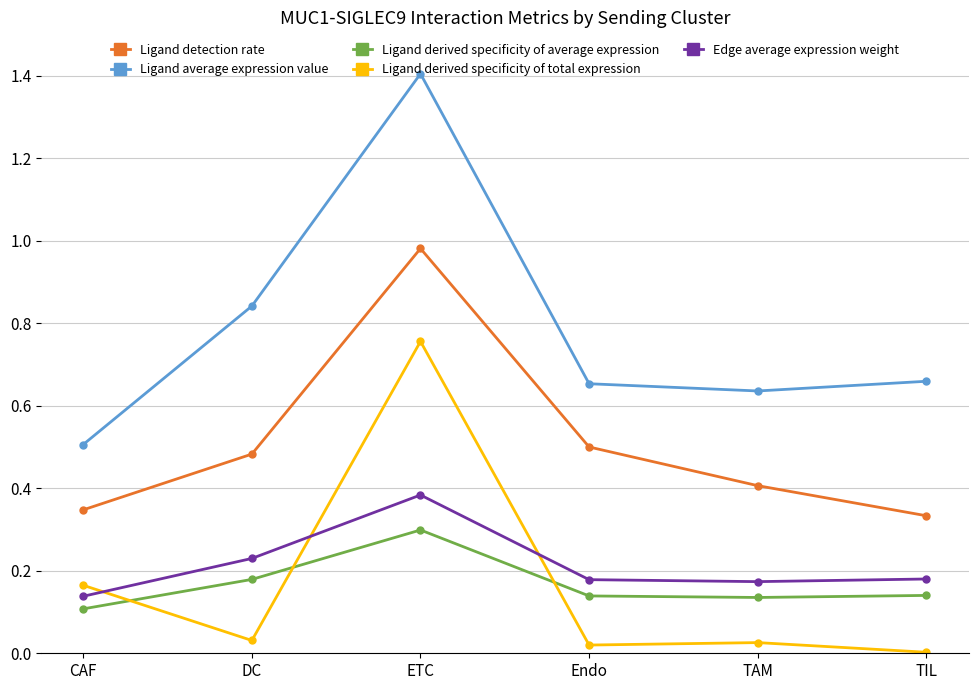

What is the sum of all Edge average expression weight values?

1.3